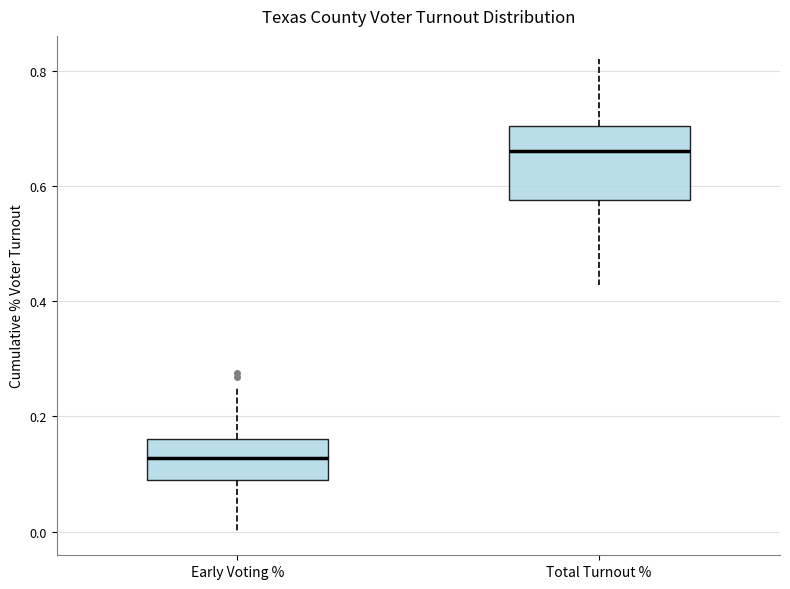

Which box has the highest median line?

Total Turnout %